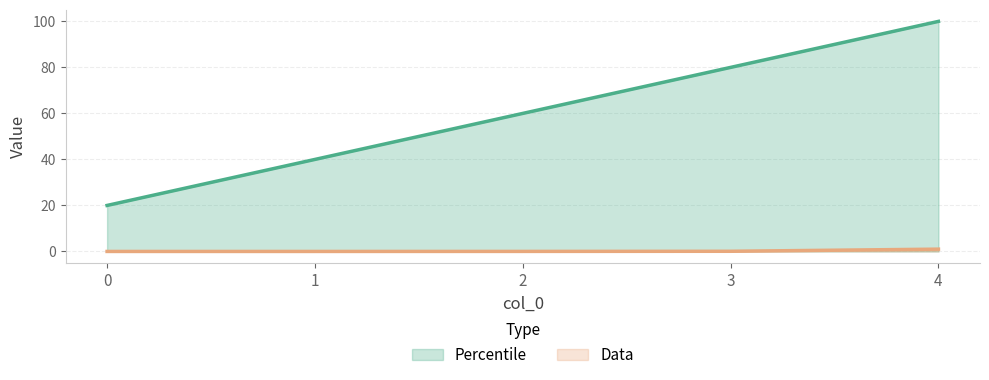

Reading left to right, list all the values displayed in this chart.

Percentile: 20.0	40.0	60.0	80.0	100.0
Data: 0.0	0.0	0.0	0.1	1.0